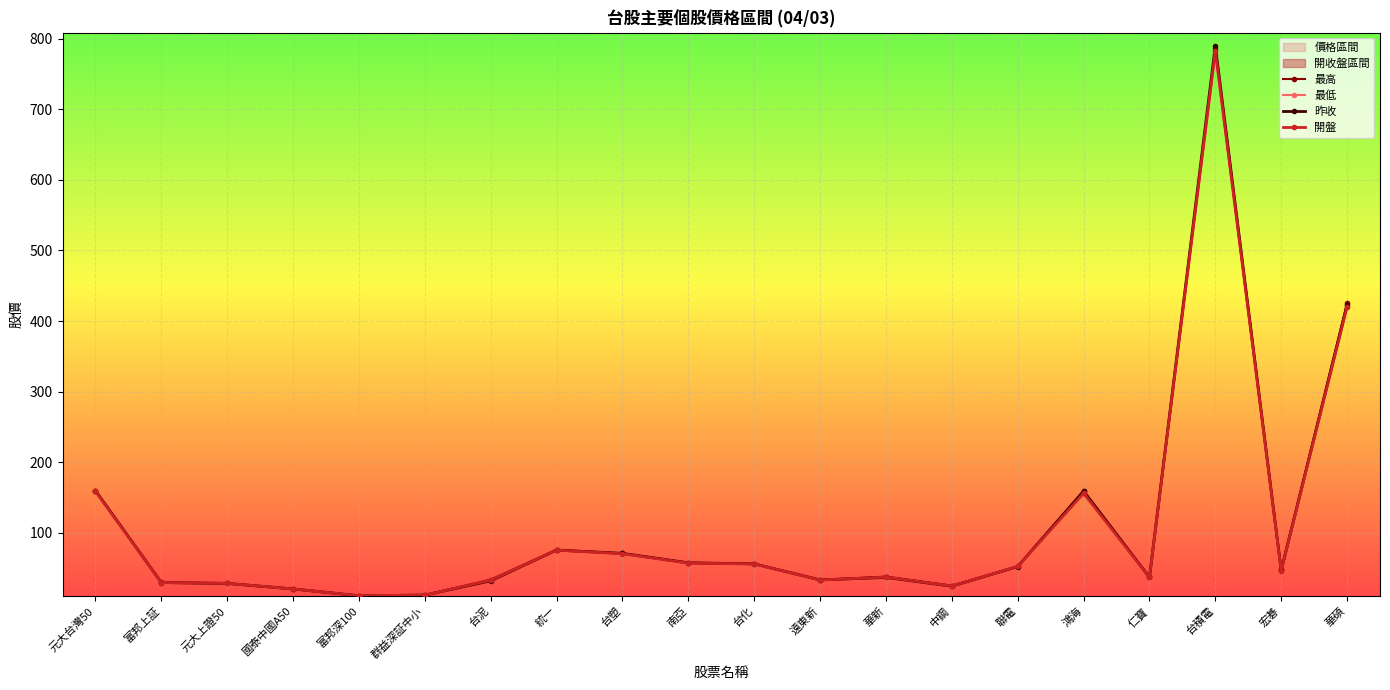

Which series has the largest range (max minus min)?

昨收